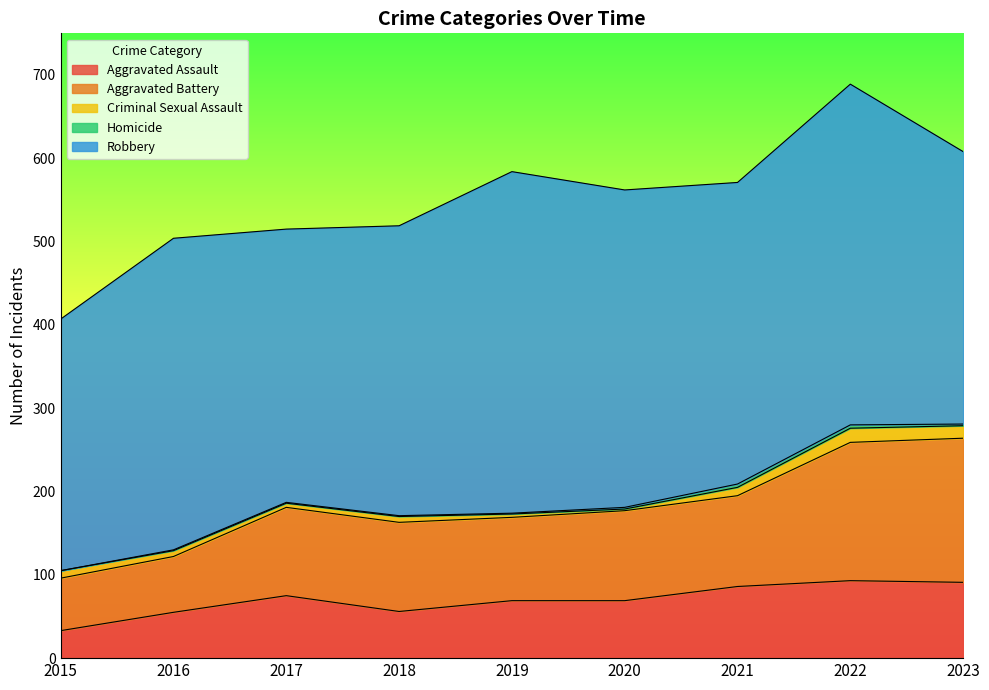

At which category is the sum across all series the highest?

2022